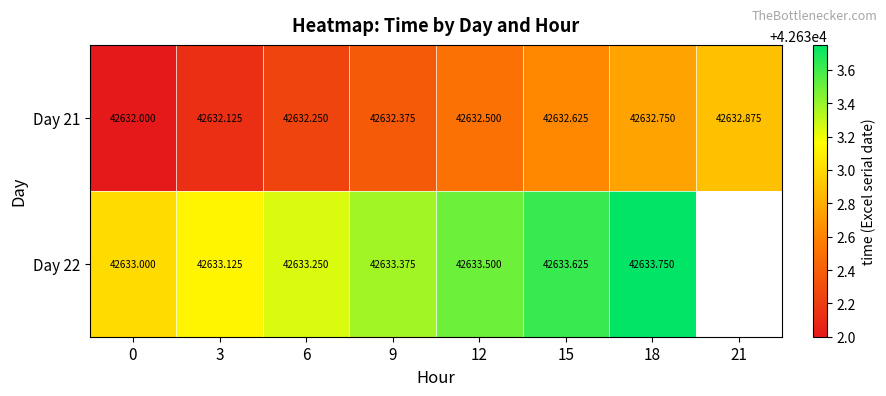

The Day 22 series shows 42633.5 at 12. True or false?

True